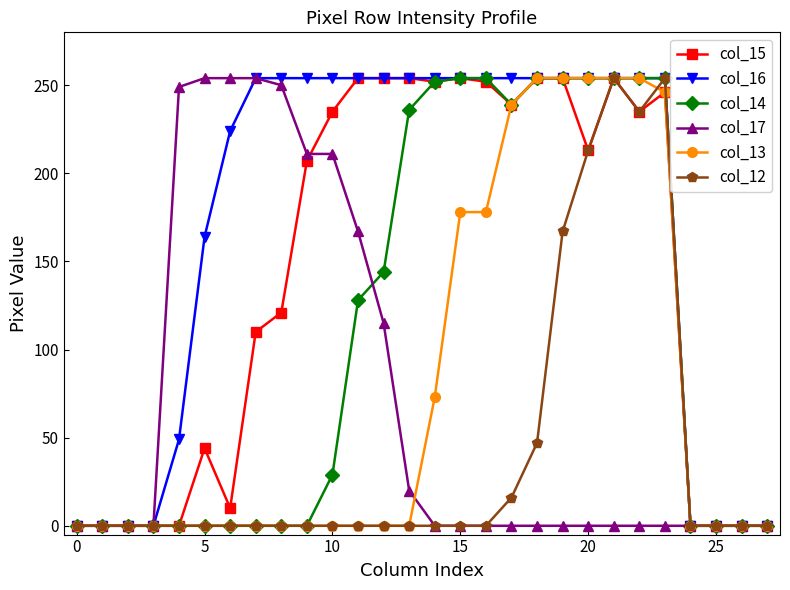

What is the sum of all col_13 values?

2184